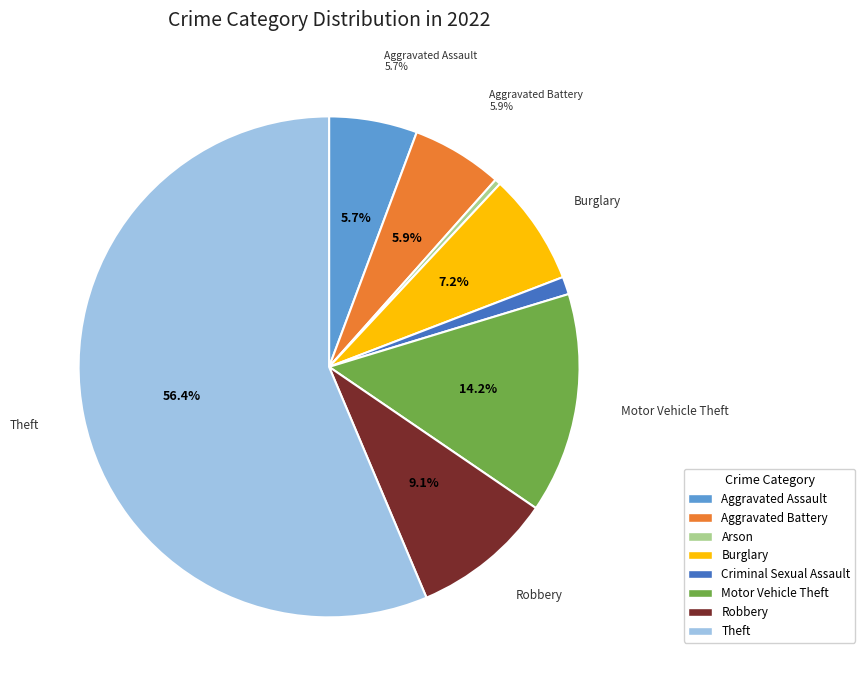

How many segments does this pie chart have?

8